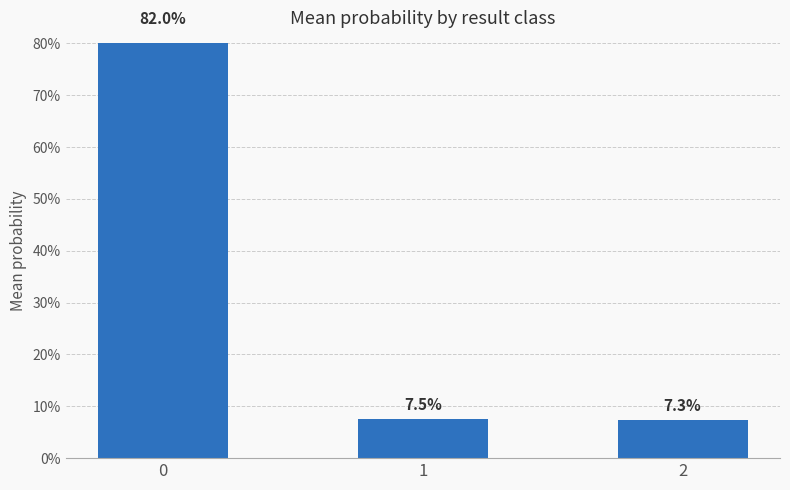

Reading left to right, what are all the values shown in this chart?

0.8	0.1	0.1